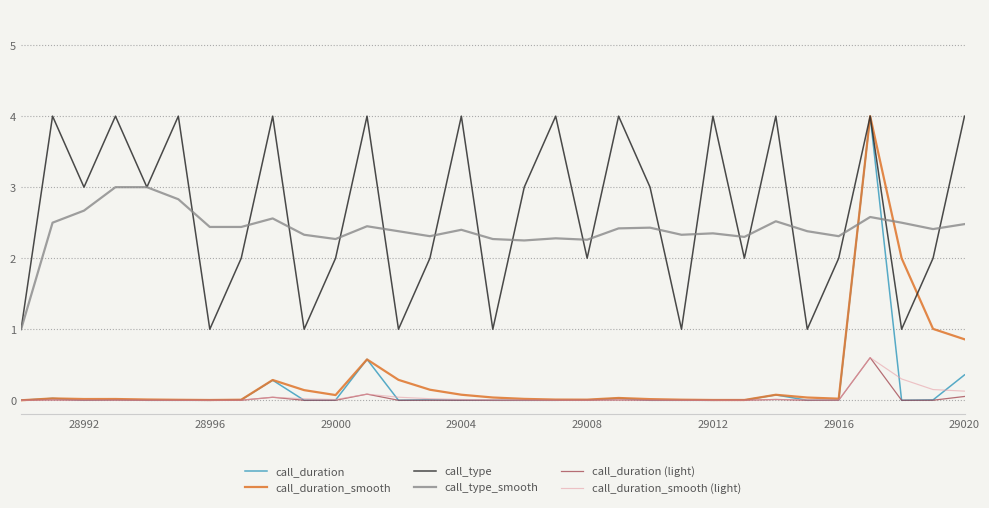

Is this an area chart (filled region under the line)?

No